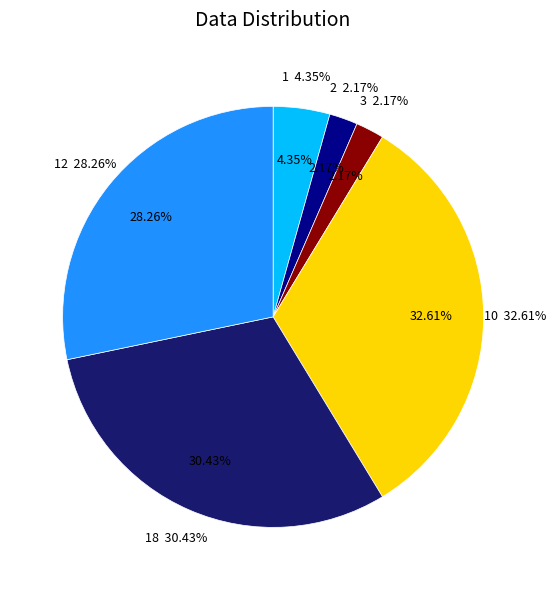

Which slice is the largest?

10